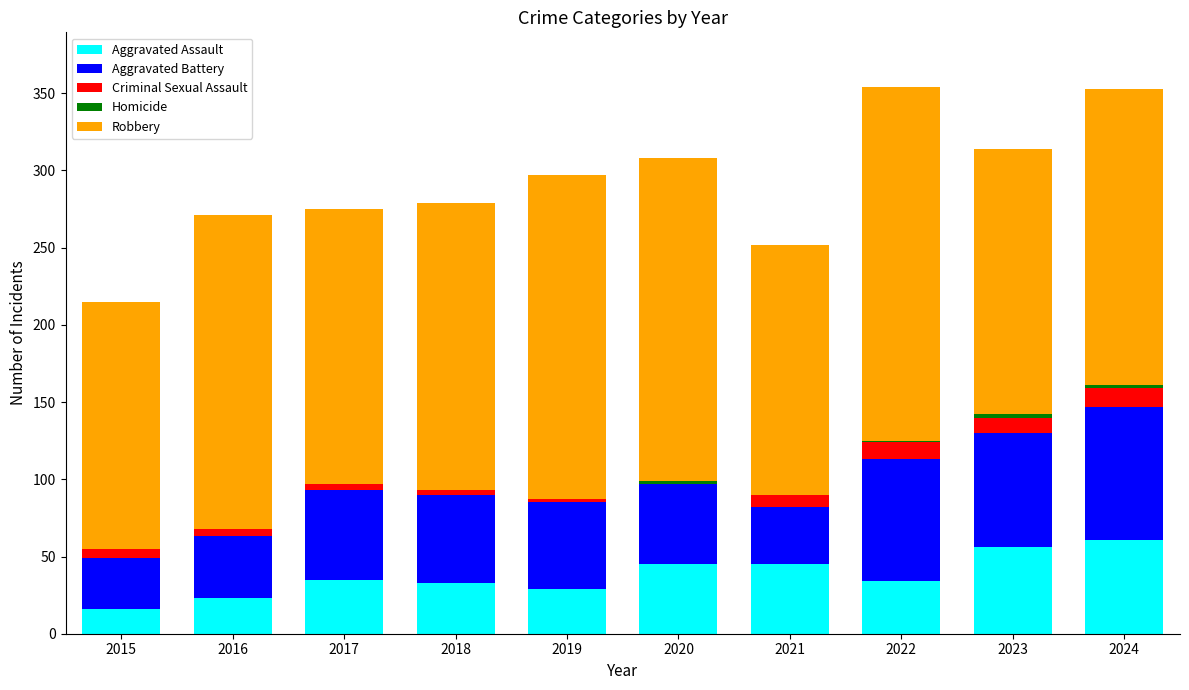

The Aggravated Assault series shows 56 at 2023. True or false?

True